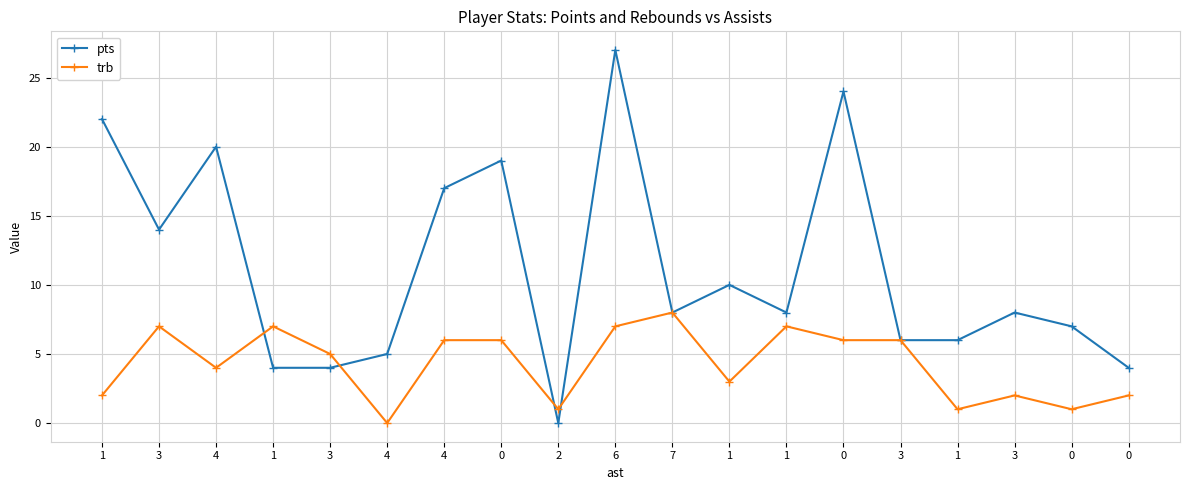

Between 0 and 0, which series saw the biggest shift?

pts